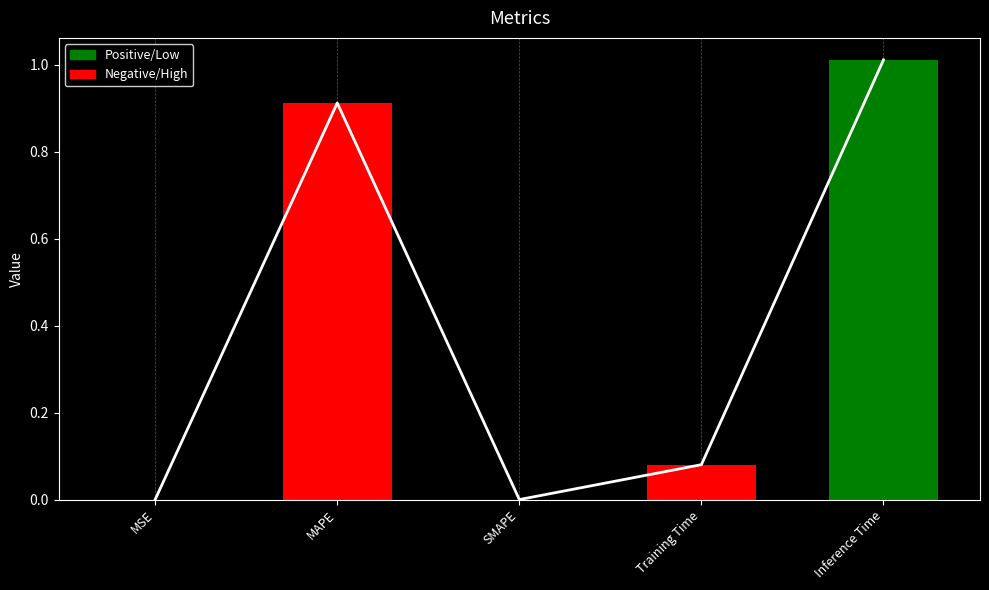

True or false: col_1 has a value of 1.4 at MAPE.

False